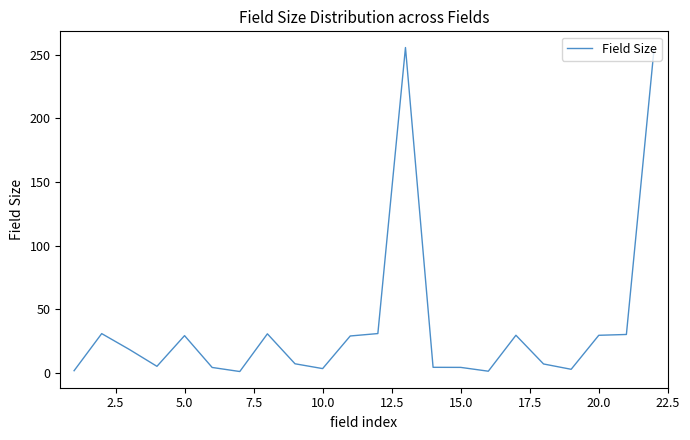

Does the chart display data point markers on the line(s)?

No